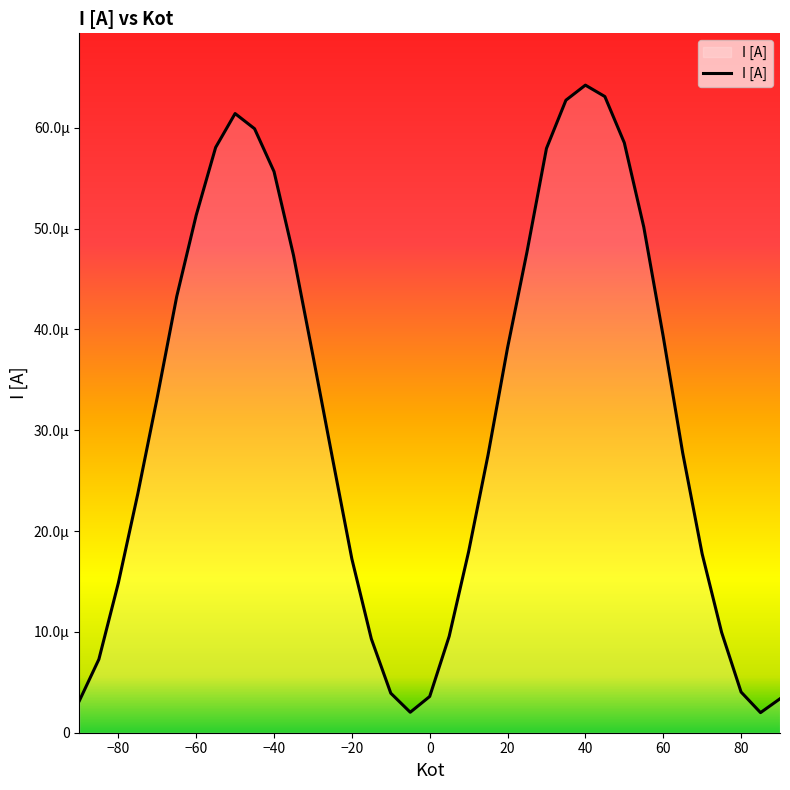

Does the chart have visible grid lines?

No